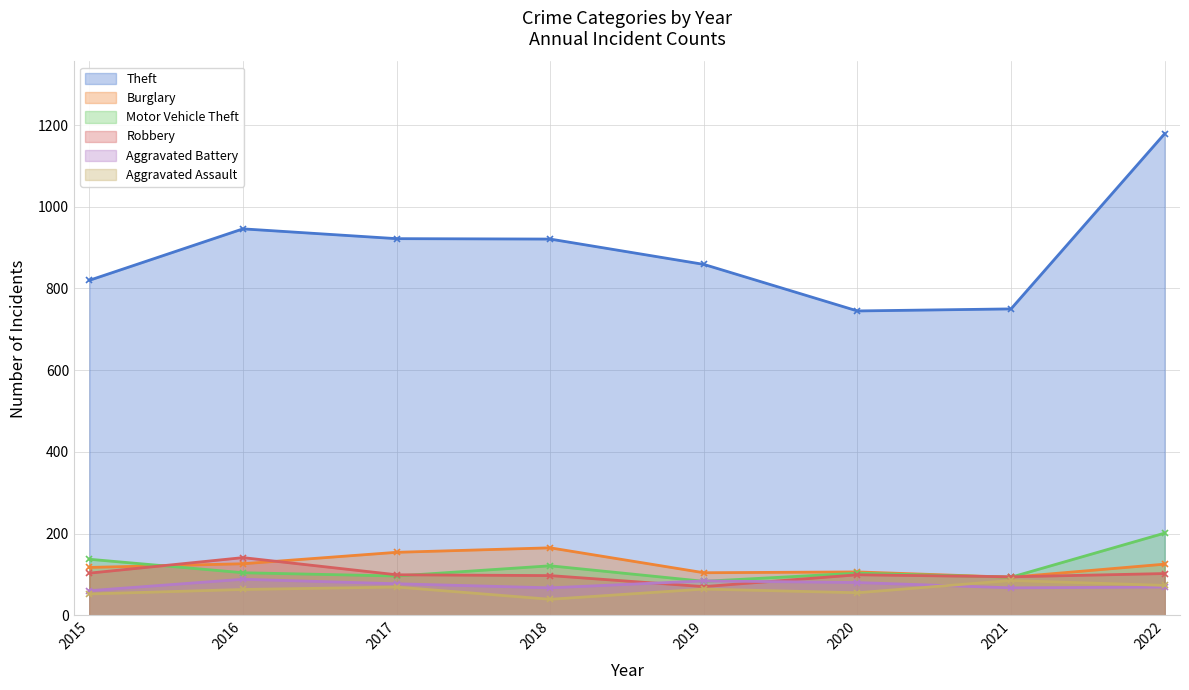

At which label does Aggravated Assault reach its minimum?

2018